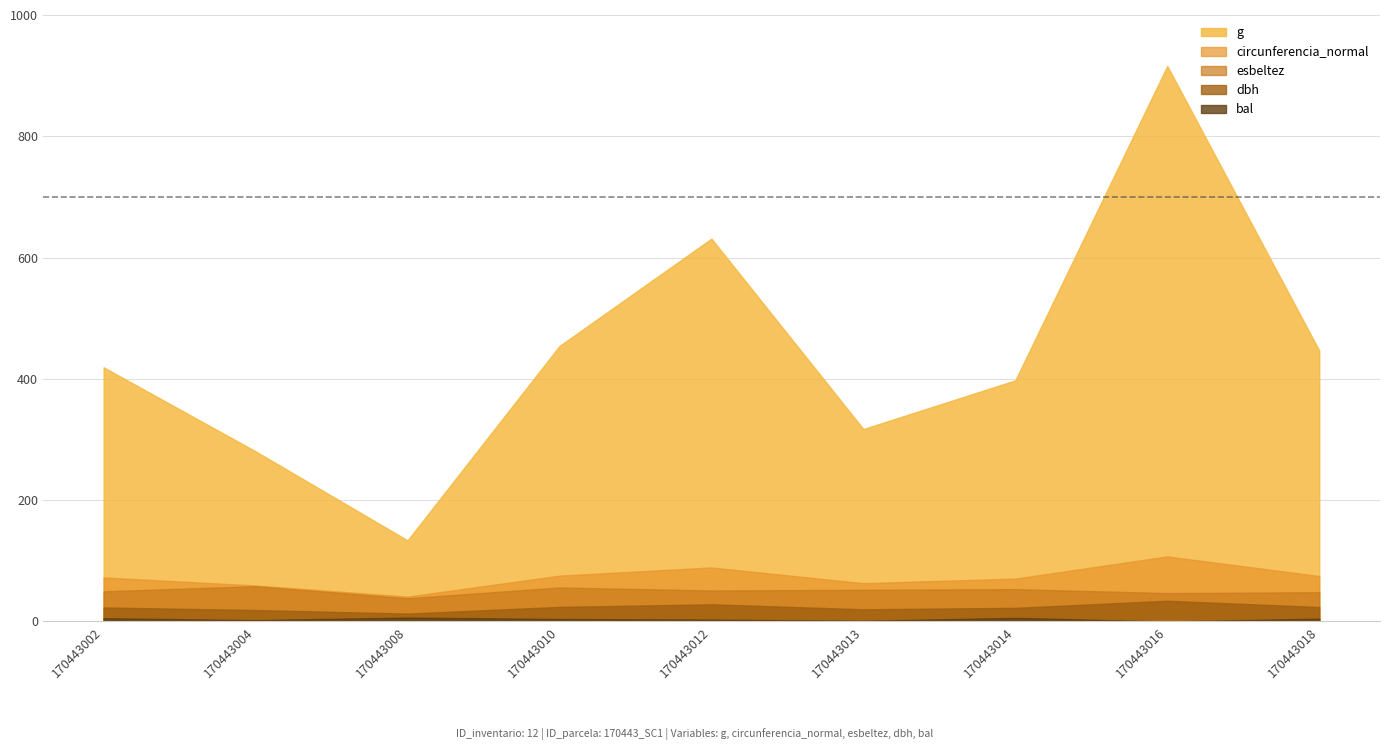

In circunferencia_normal, how many points are lower than both neighbors (excluding endpoints)?

2